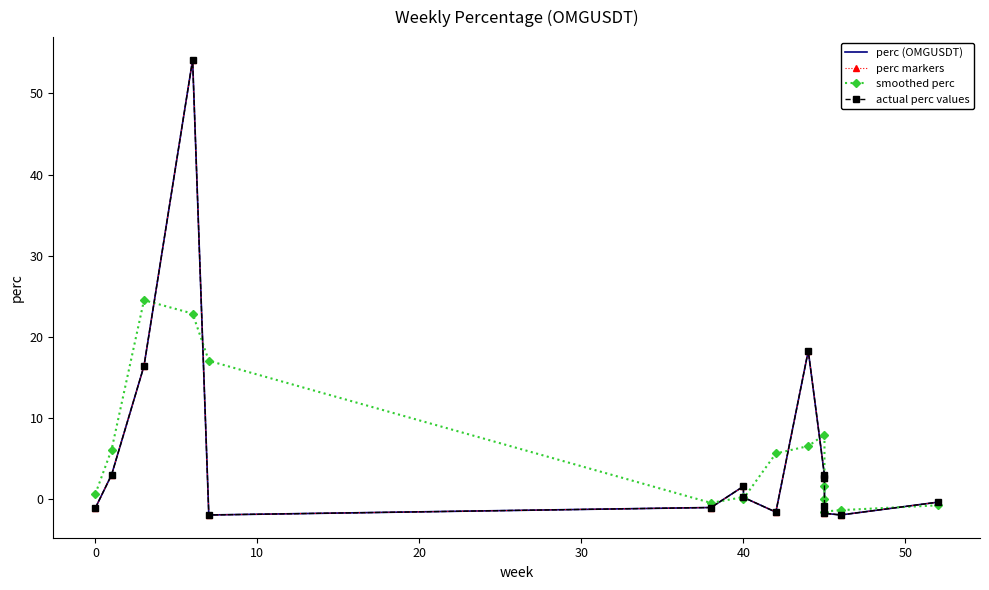

True or false: actual perc values and perc (OMGUSDT) intersect in this chart.

False